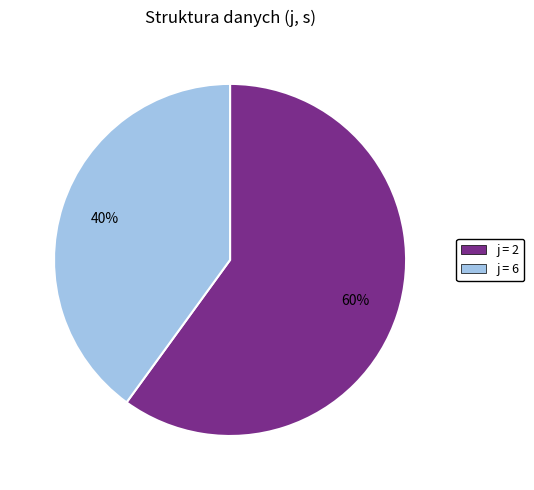

Does any single category account for the majority?

Yes